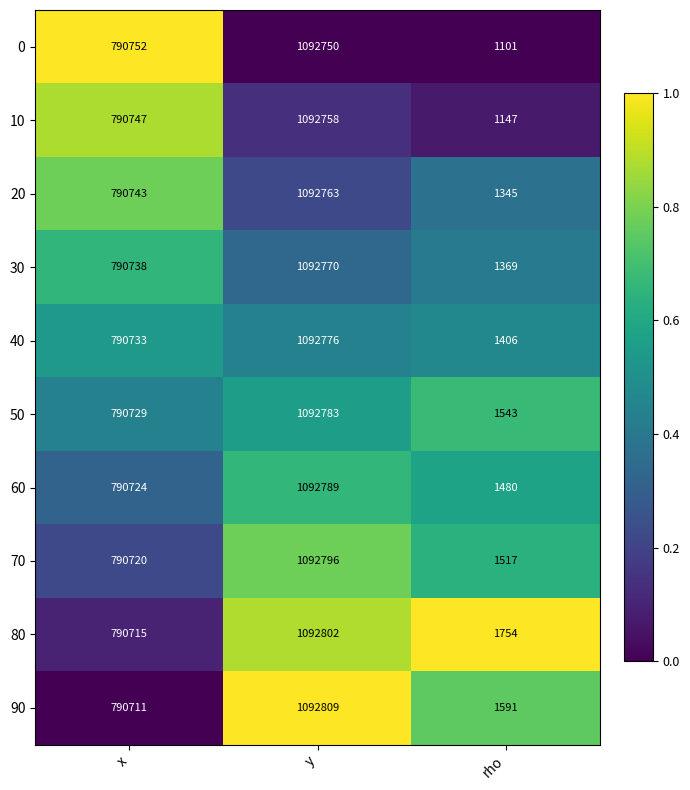

List the series in order of their peak value, lowest first.

0, 10, 20, 30, 40, 50, 60, 70, 80, 90